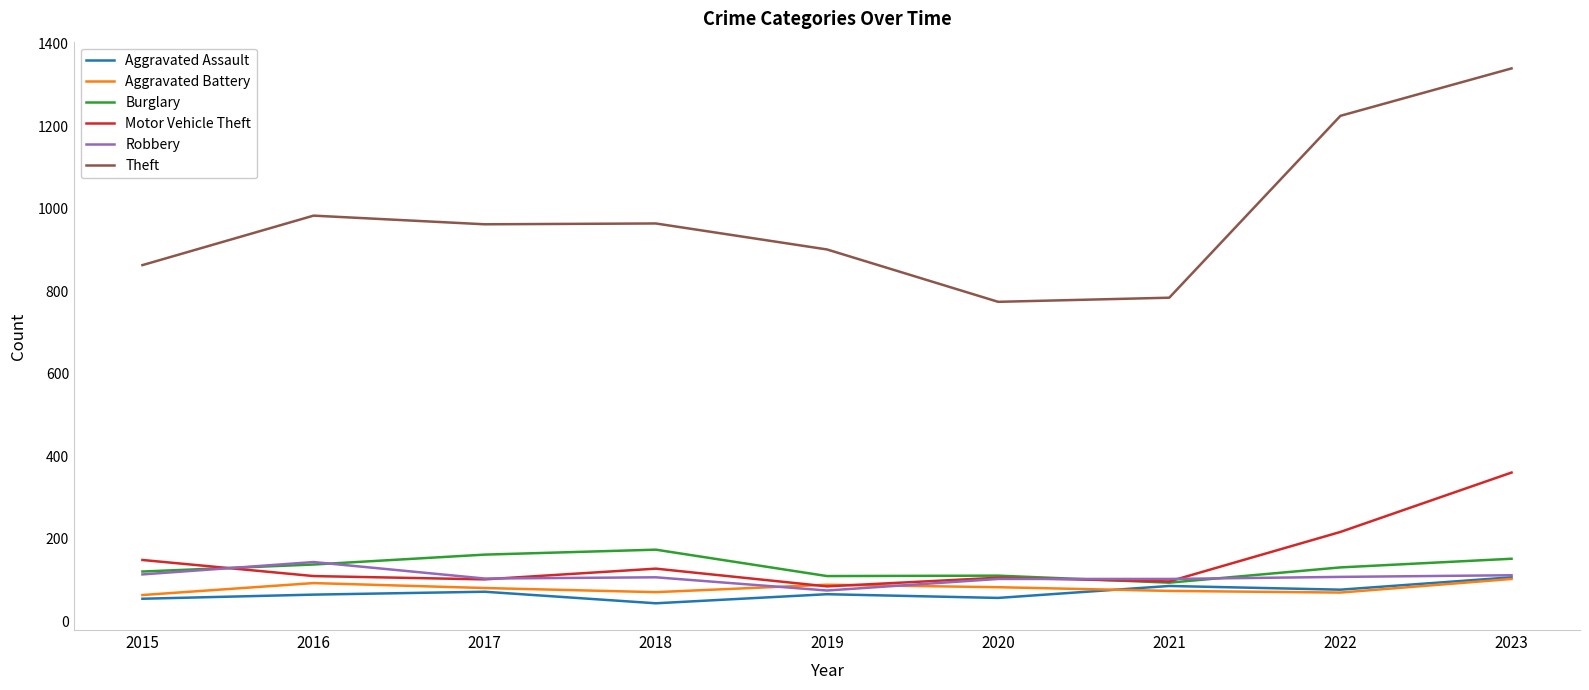

How many lines are shown in the chart?

6